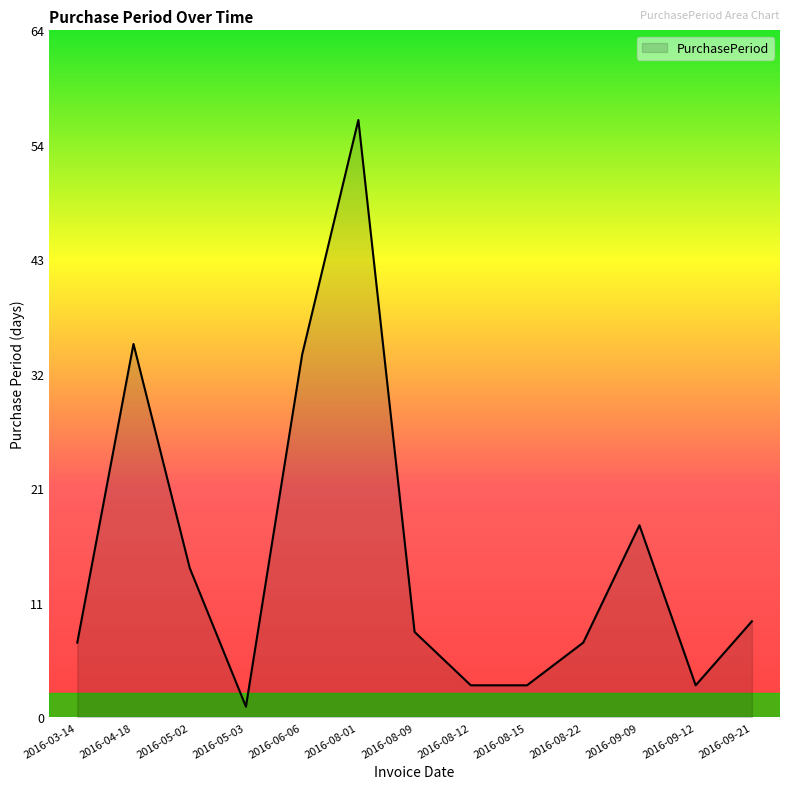

How many categories are shown in the chart?

13